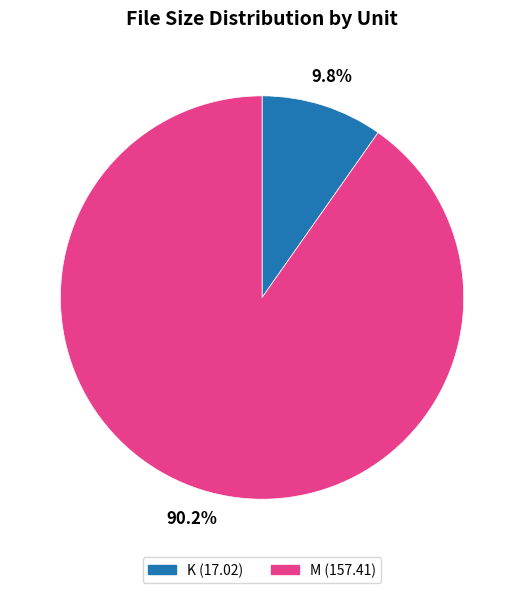

Combined, what portion of the pie is K (17.02) and M (157.41)?

100.0%